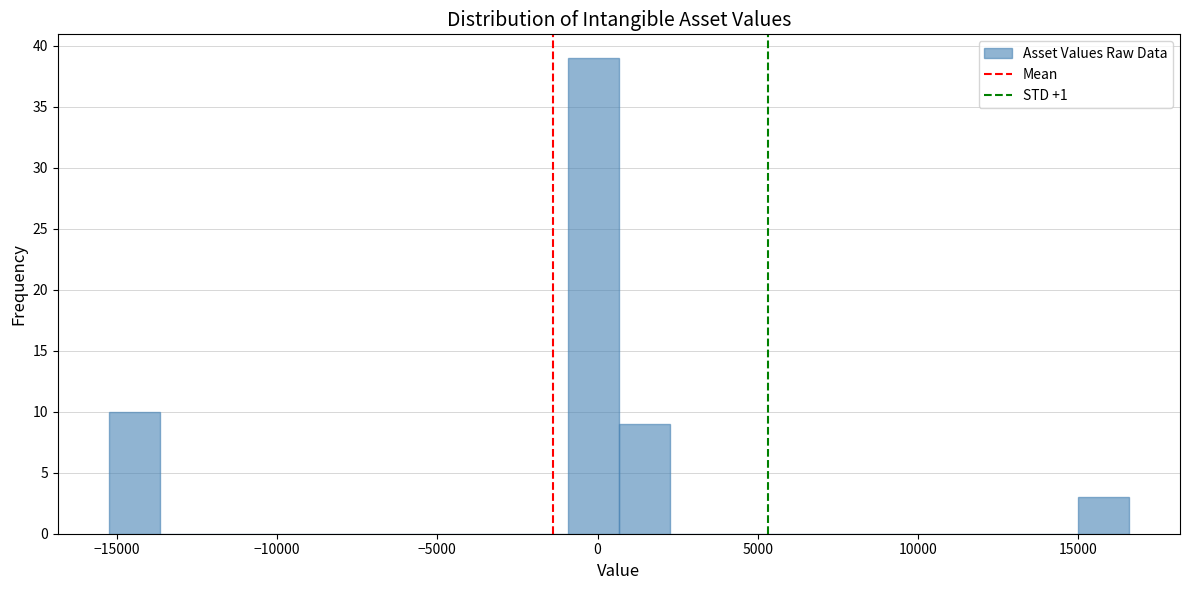

Read against the x-axis, roughly where is the centre of the tallest bar?

0